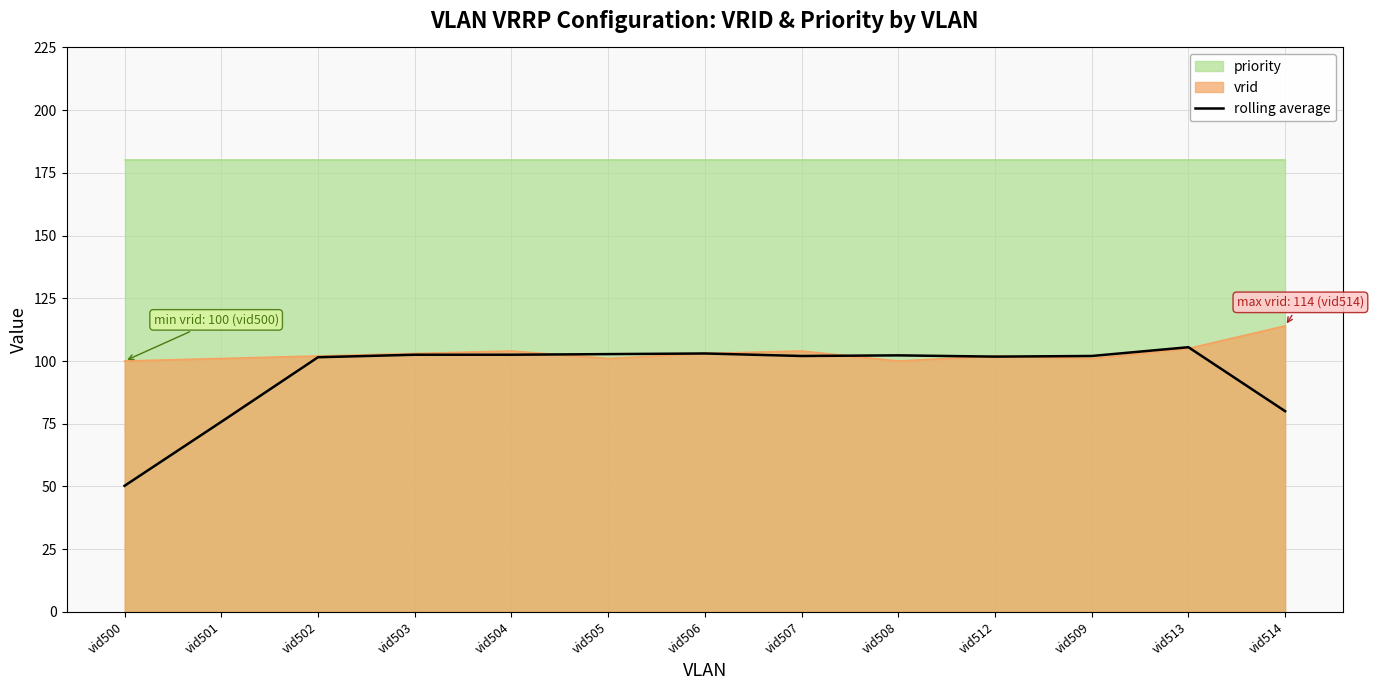

At which category does the data reach its first local peak?

vid506